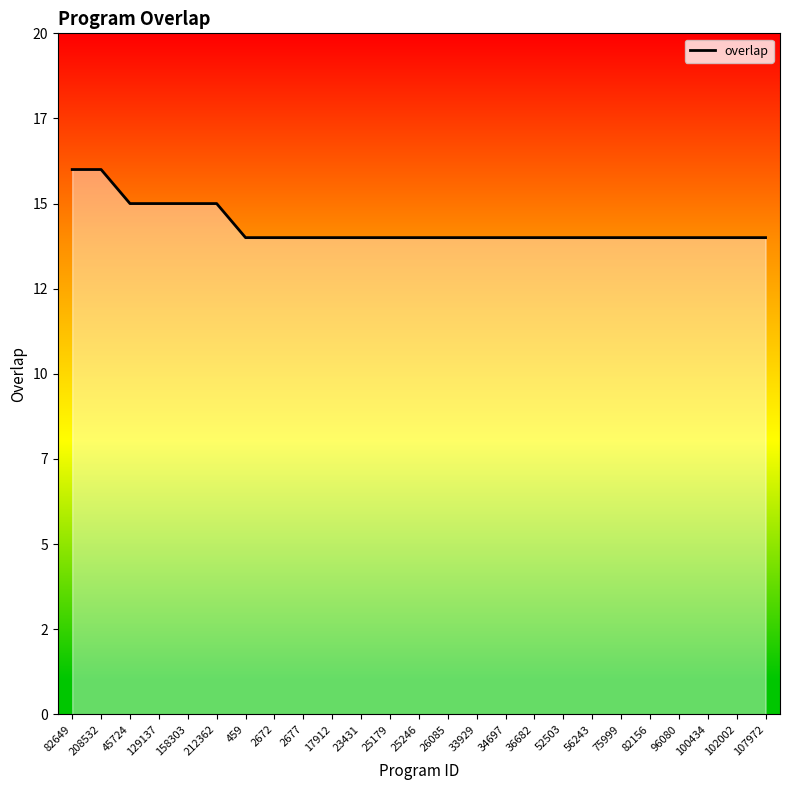

The value at 100434 is 14. True or false?

True